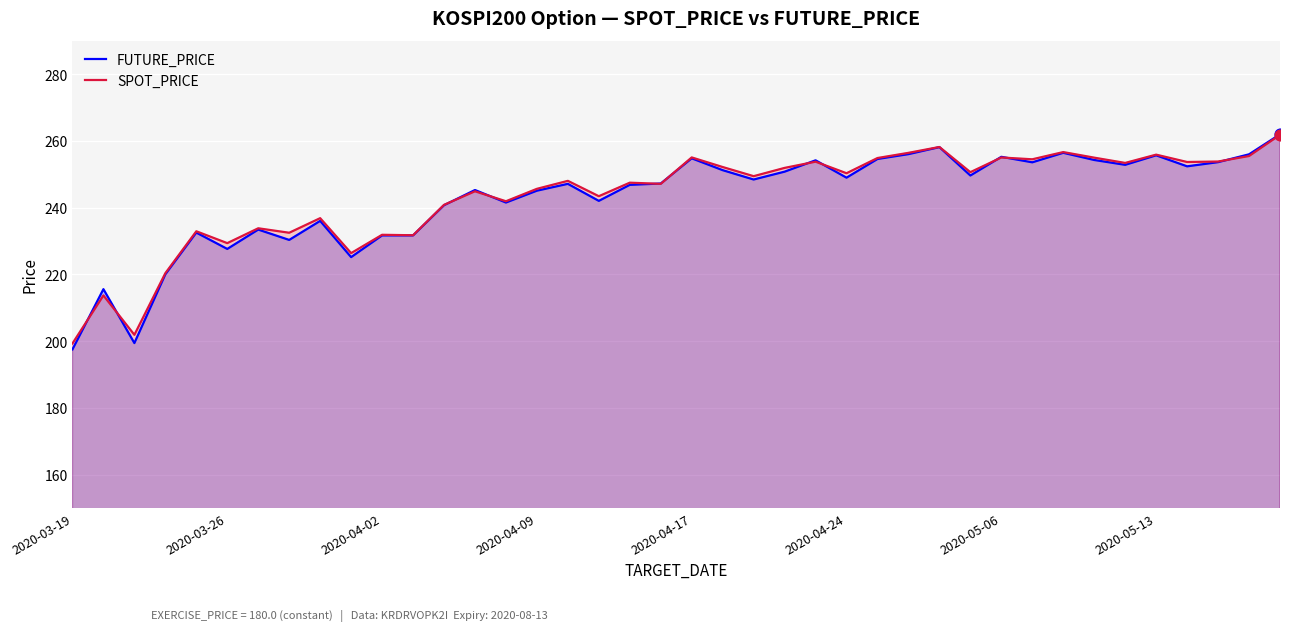

Is the value of FUTURE_PRICE at 27 greater than the value of SPOT_PRICE at 18?

Yes